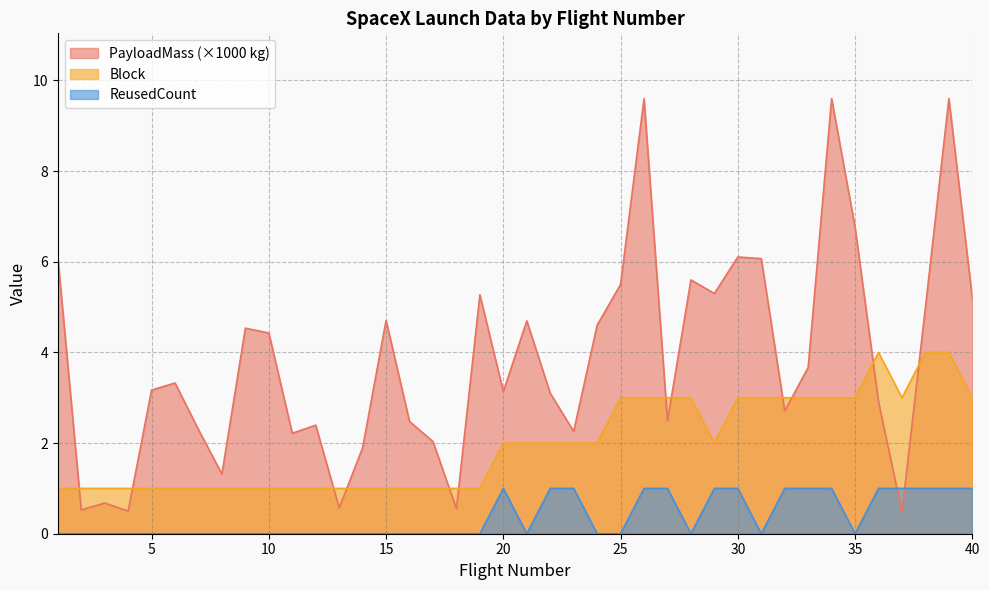

At which label is ReusedCount closest to 0?

1